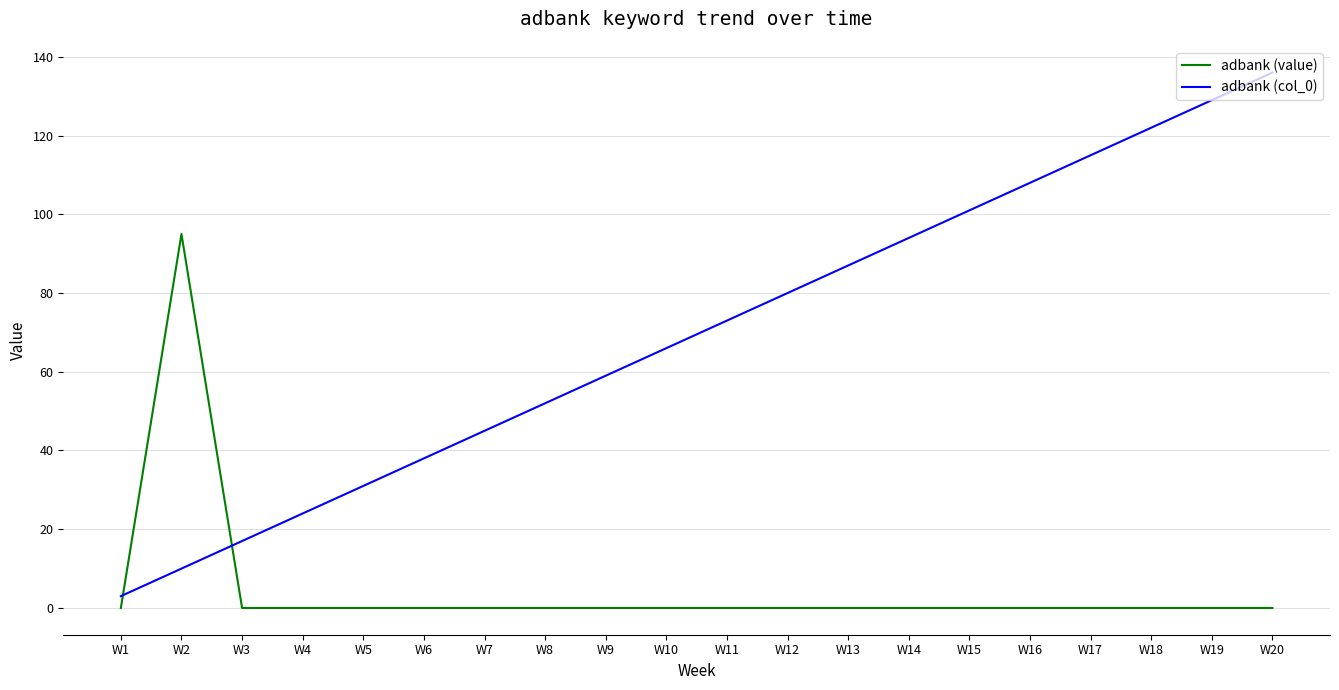

Between W1 and W5, which series saw the biggest shift?

adbank (col_0)